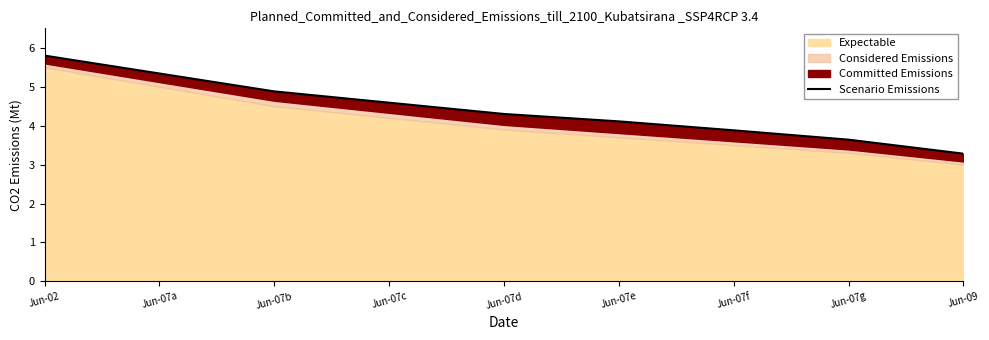

Count the number of categories in the chart.

9